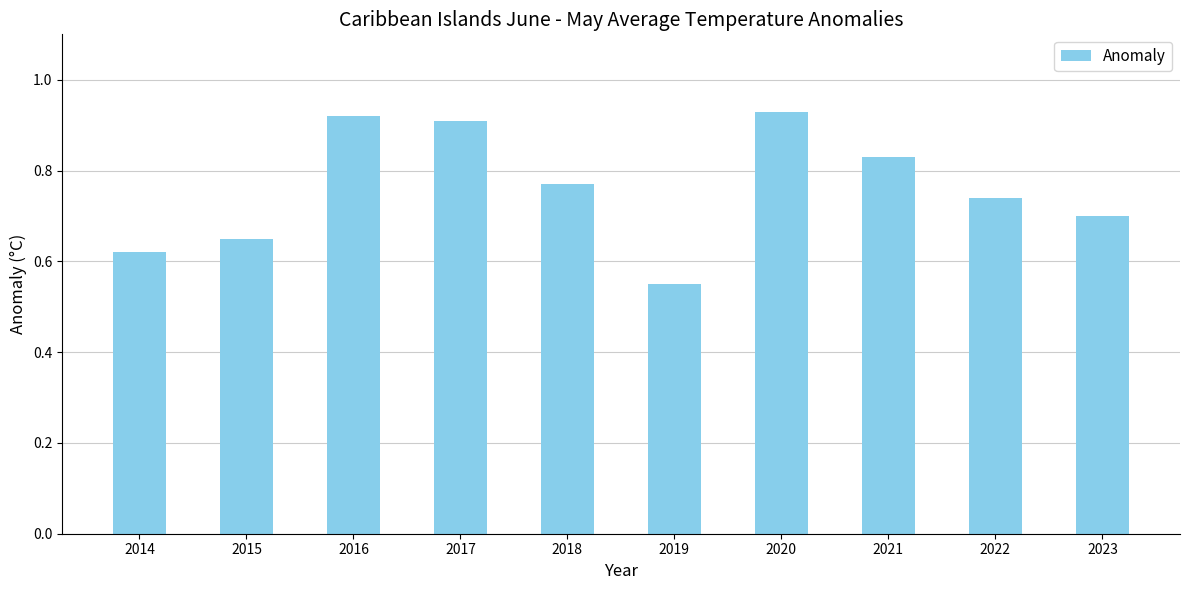

What is the difference between the maximum and second lowest values?

0.3